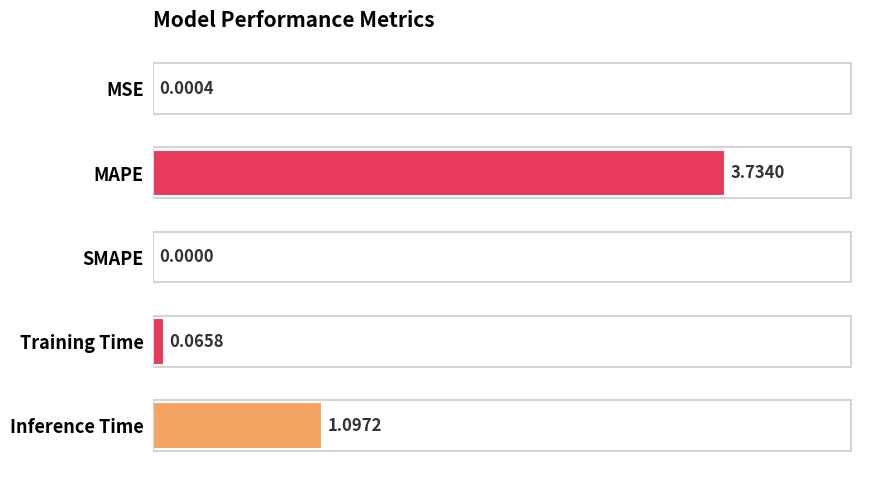

What is the sum of the values at MAPE and Training Time?

3.8